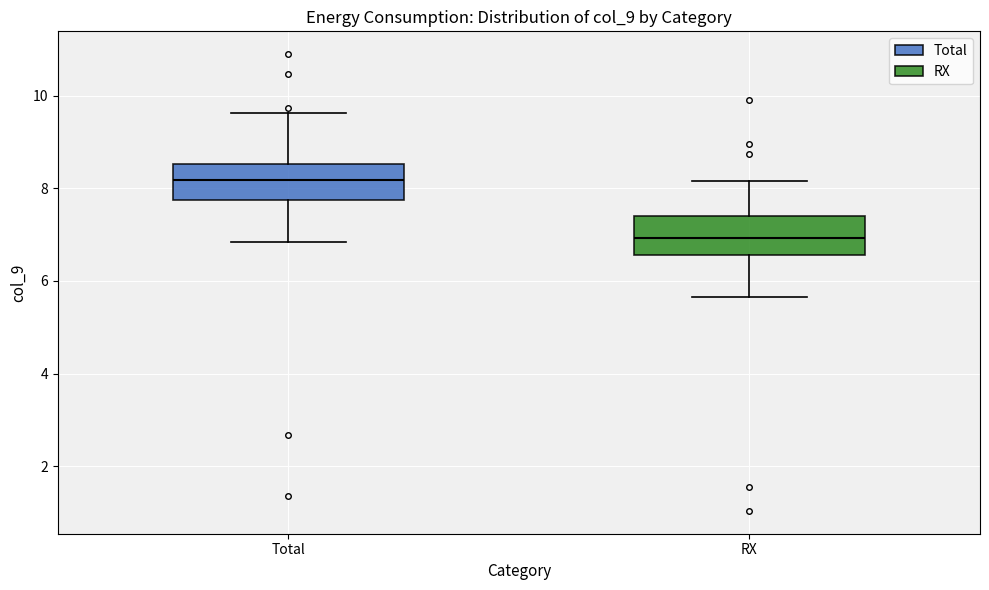

Reading left to right, transcribe this box plot: for each box, give where its median line is, the range the box spans, and where its two whiskers end, as read against the y-axis. The values are not printed on the chart, so give them approximately, as read against the axis.

Total: median 8.2, box 7.8 to 8.6, whiskers 6.8 to 9.6
RX: median 7.0, box 6.6 to 7.4, whiskers 5.6 to 8.2